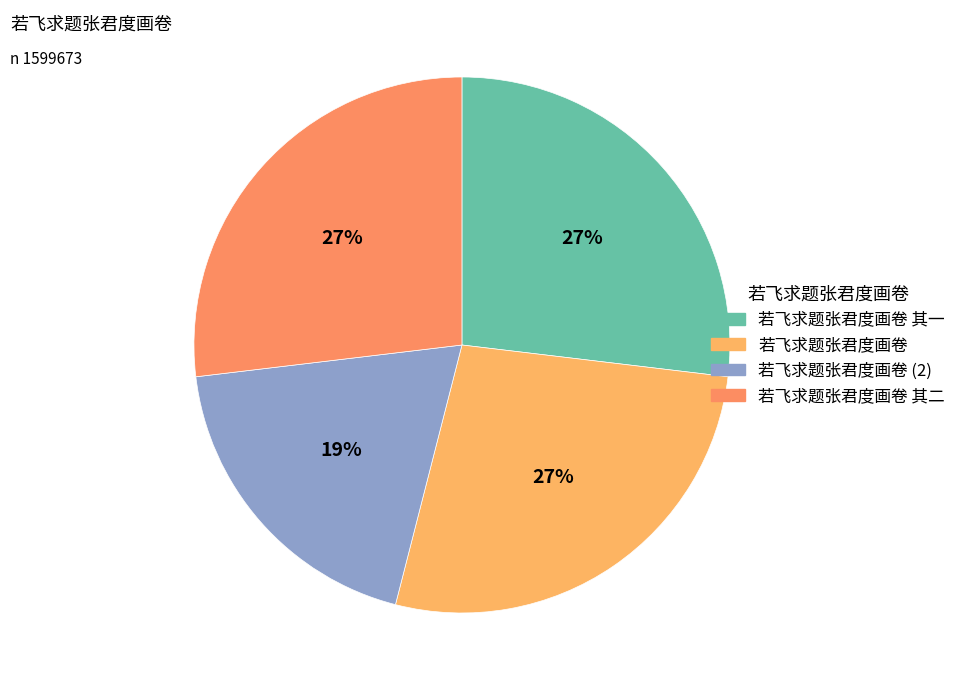

Is there any slice that represents more than half of the pie?

No